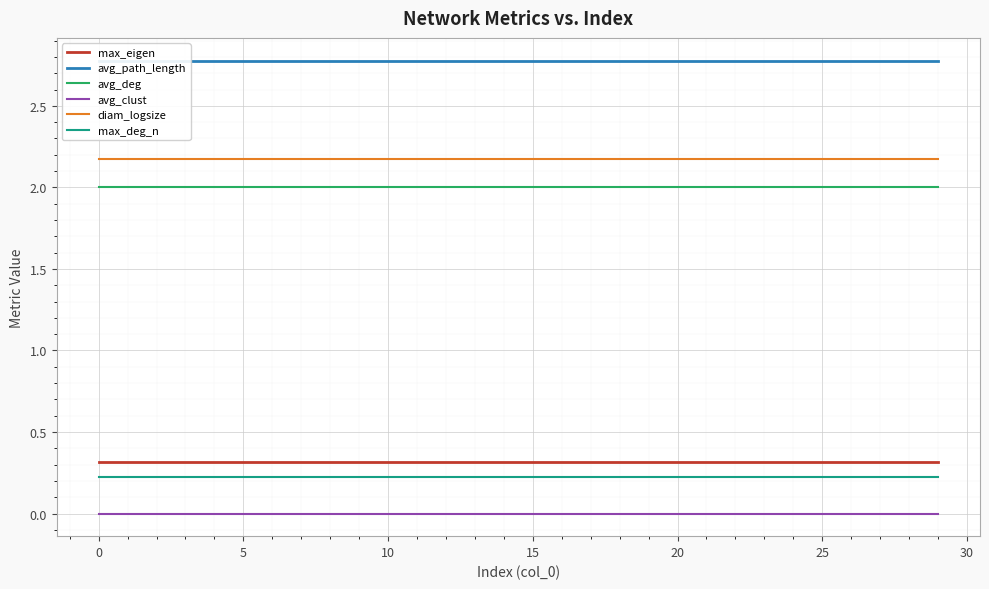

Is the value of max_deg_n at 26 greater than the value of avg_clust at 27?

Yes